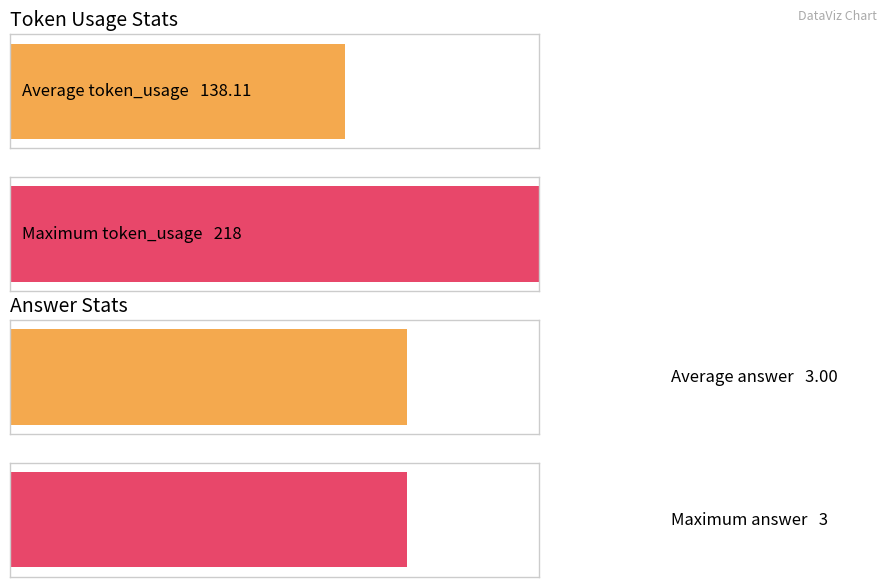

Which series changed the most between 1 and 8?

token_usage